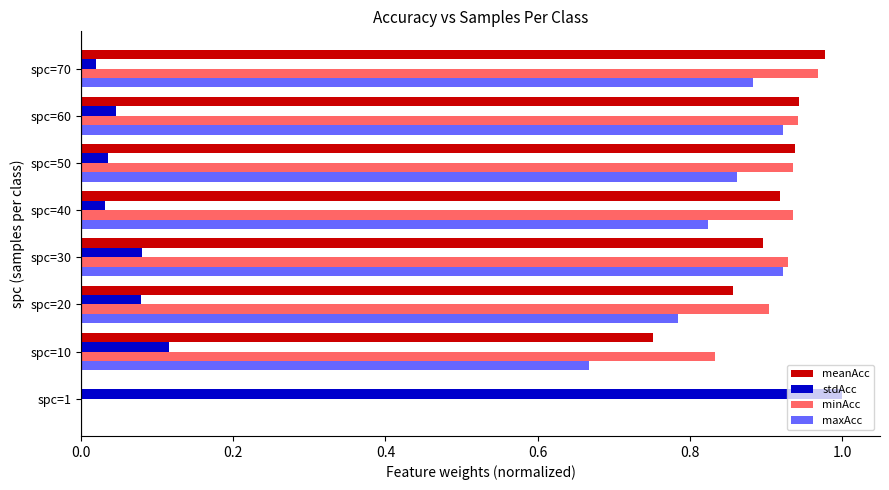

Which series has the largest total across all categories?

minAcc